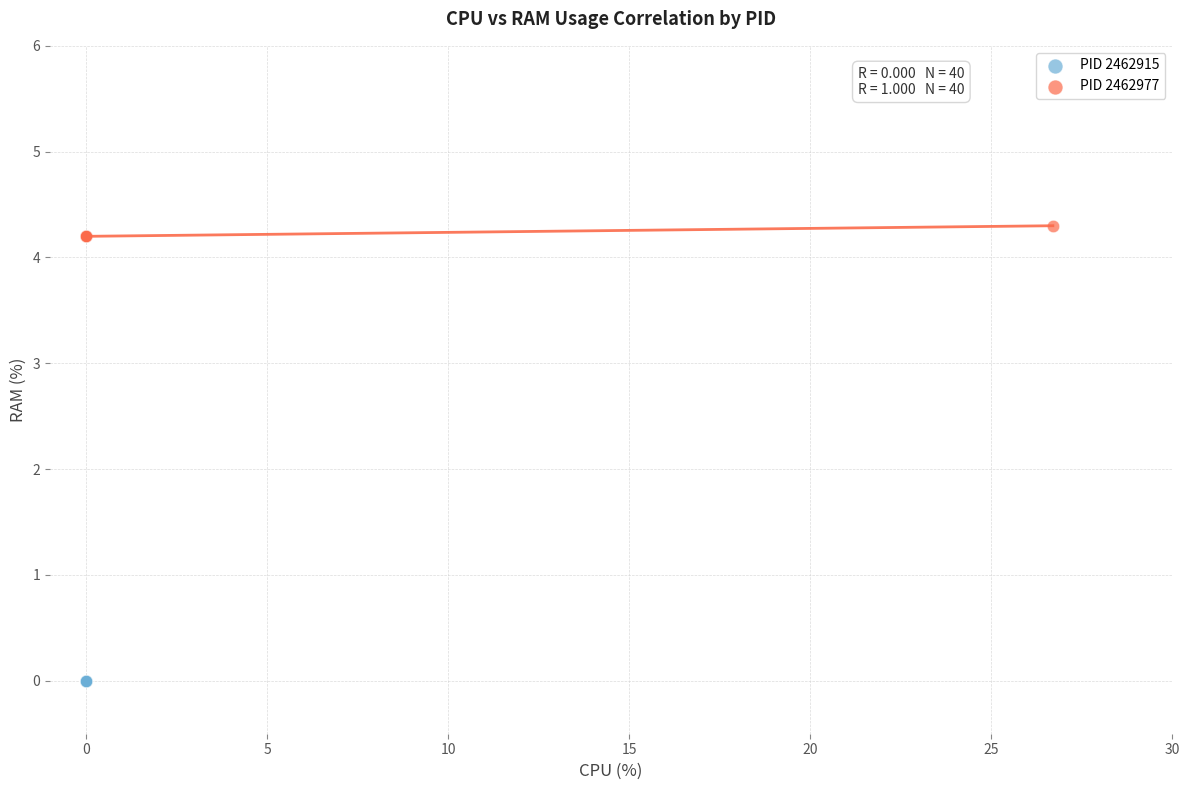

Which series reaches the maximum Y coordinate?

PID 2462977